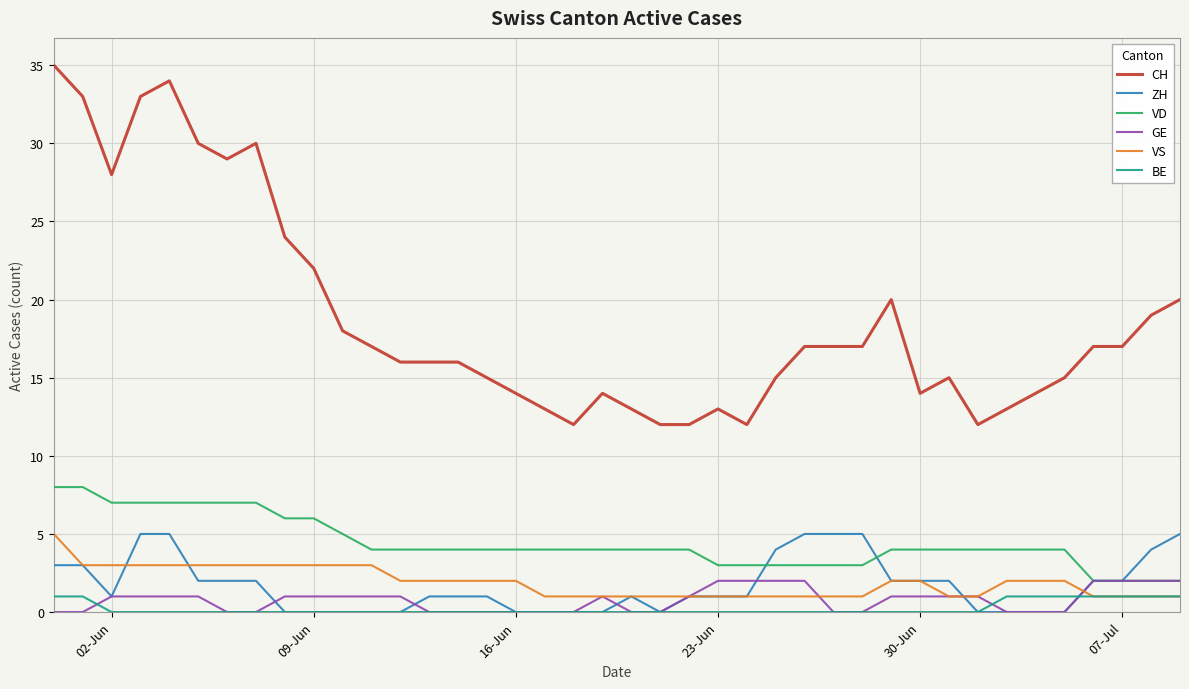

What is the highest value of the GE series?

2